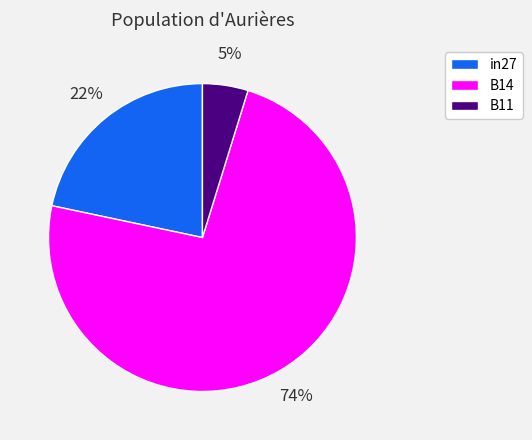

To the nearest percent, what portion does B11 represent?

5%